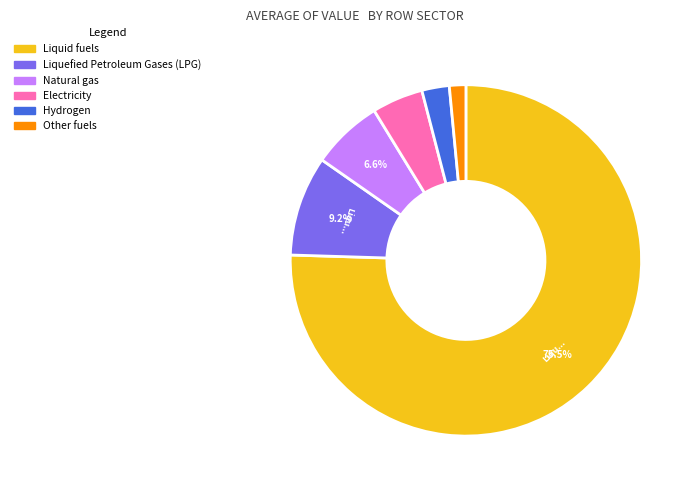

How much of the chart is everything except Liquid fuels?

24.5%